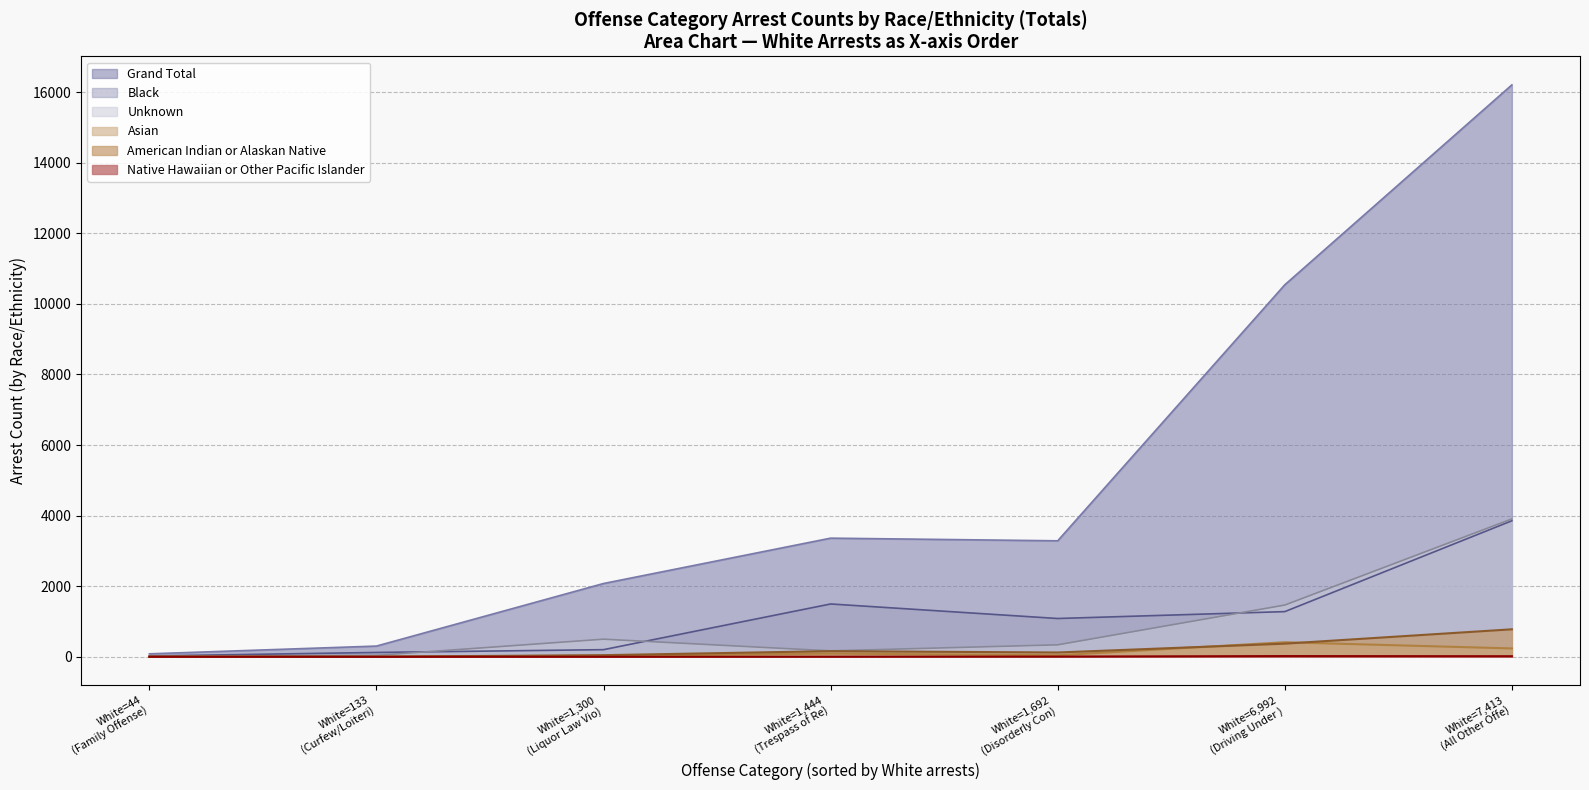

True or false: Asian and Native Hawaiian or Other Pacific Islander cross at least once.

False